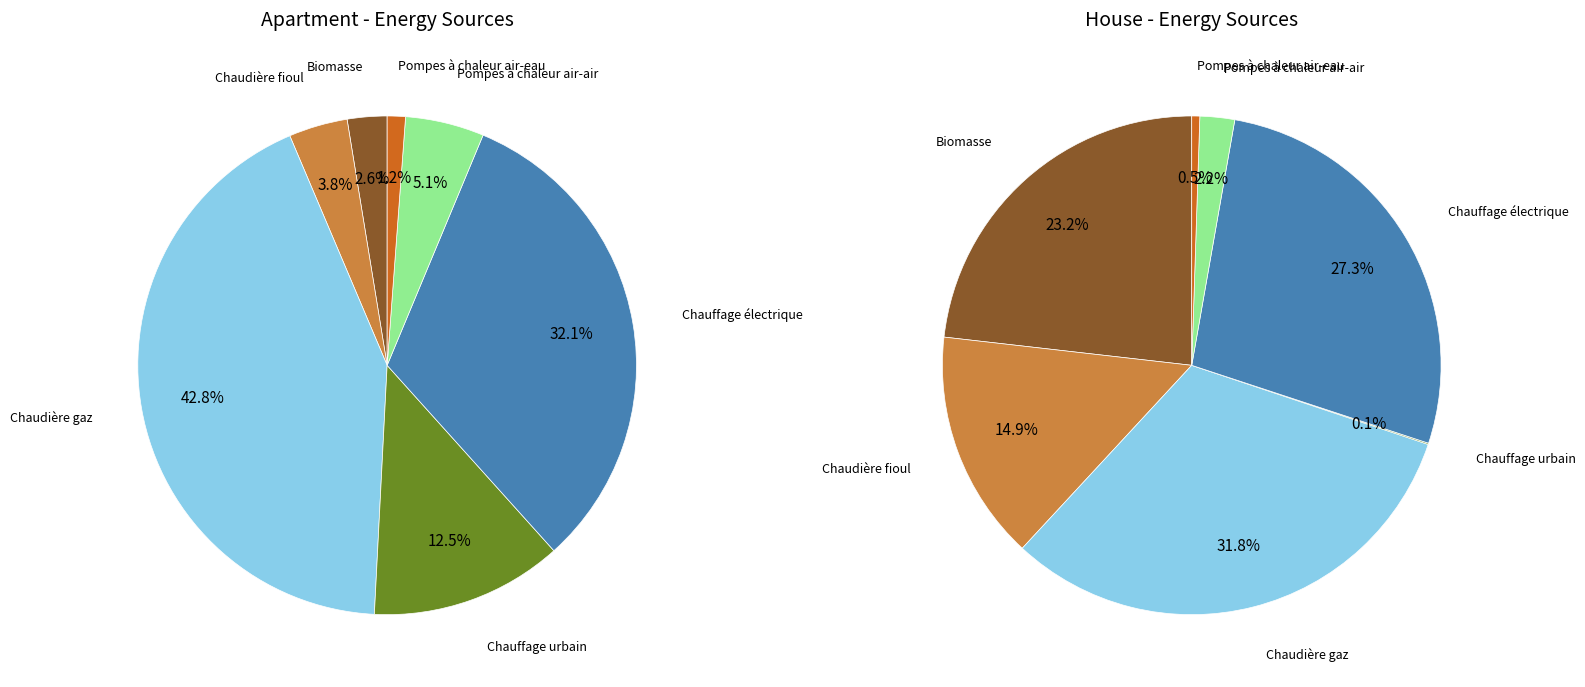

Is there a majority slice in this chart?

No